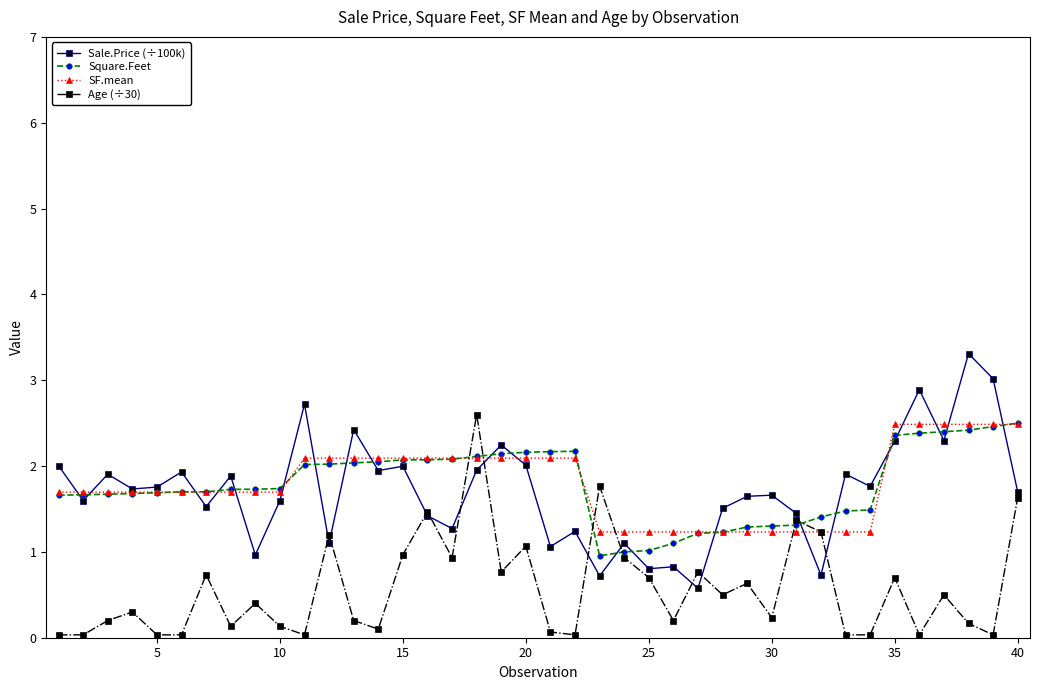

What is the value of the Square.Feet point at the 20th from the left?

2.2